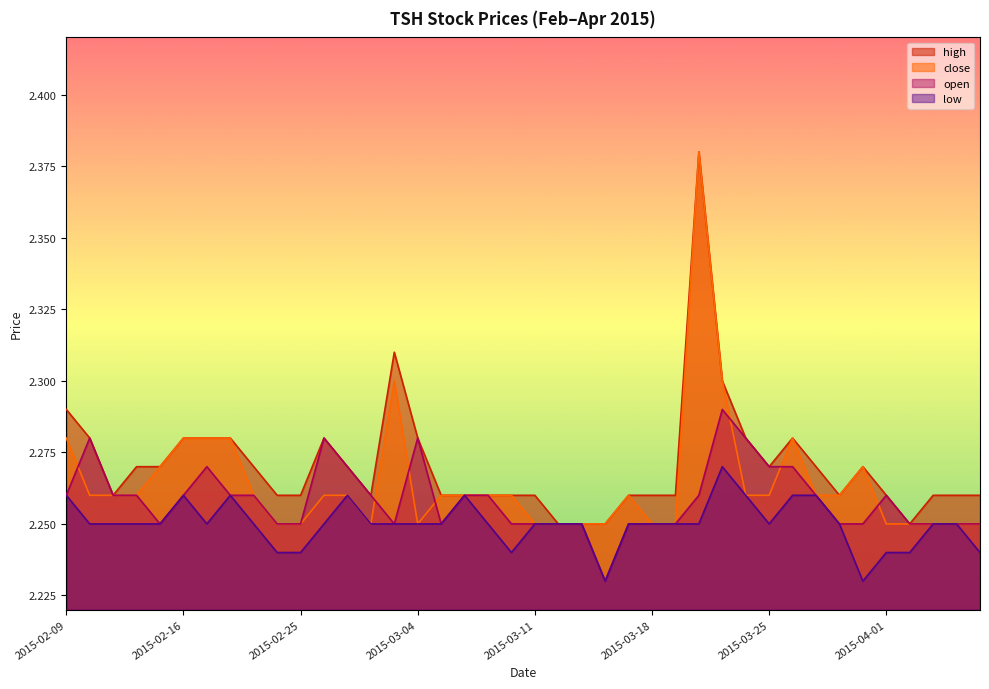

Reading left to right, list all the values displayed in this chart.

high: 2015-02-09=2.3	2015-02-10=2.3	2015-02-11=2.3	2015-02-12=2.3	2015-02-13=2.3	2015-02-16=2.3	2015-02-17=2.3	2015-02-18=2.3	2015-02-23=2.3	2015-02-24=2.3	2015-02-25=2.3	2015-02-26=2.3	2015-02-27=2.3	2015-03-02=2.3	2015-03-03=2.3	2015-03-04=2.3	2015-03-05=2.3	2015-03-06=2.3	2015-03-09=2.3	2015-03-10=2.3	2015-03-11=2.3	2015-03-12=2.2	2015-03-13=2.2	2015-03-16=2.2	2015-03-17=2.3	2015-03-18=2.3	2015-03-19=2.3	2015-03-20=2.4	2015-03-23=2.3	2015-03-24=2.3	2015-03-25=2.3	2015-03-26=2.3	2015-03-27=2.3	2015-03-30=2.3	2015-03-31=2.3	2015-04-01=2.3	2015-04-02=2.2	2015-04-03=2.3	2015-04-06=2.3	2015-04-07=2.3
close: 2015-02-09=2.3	2015-02-10=2.3	2015-02-11=2.3	2015-02-12=2.3	2015-02-13=2.3	2015-02-16=2.3	2015-02-17=2.3	2015-02-18=2.3	2015-02-23=2.3	2015-02-24=2.2	2015-02-25=2.2	2015-02-26=2.3	2015-02-27=2.3	2015-03-02=2.2	2015-03-03=2.3	2015-03-04=2.2	2015-03-05=2.3	2015-03-06=2.3	2015-03-09=2.3	2015-03-10=2.3	2015-03-11=2.2	2015-03-12=2.2	2015-03-13=2.2	2015-03-16=2.2	2015-03-17=2.3	2015-03-18=2.2	2015-03-19=2.2	2015-03-20=2.4	2015-03-23=2.3	2015-03-24=2.3	2015-03-25=2.3	2015-03-26=2.3	2015-03-27=2.3	2015-03-30=2.3	2015-03-31=2.3	2015-04-01=2.2	2015-04-02=2.2	2015-04-03=2.2	2015-04-06=2.2	2015-04-07=2.2
open: 2015-02-09=2.3	2015-02-10=2.3	2015-02-11=2.3	2015-02-12=2.3	2015-02-13=2.2	2015-02-16=2.3	2015-02-17=2.3	2015-02-18=2.3	2015-02-23=2.3	2015-02-24=2.2	2015-02-25=2.2	2015-02-26=2.3	2015-02-27=2.3	2015-03-02=2.3	2015-03-03=2.2	2015-03-04=2.3	2015-03-05=2.2	2015-03-06=2.3	2015-03-09=2.3	2015-03-10=2.2	2015-03-11=2.2	2015-03-12=2.2	2015-03-13=2.2	2015-03-16=2.2	2015-03-17=2.2	2015-03-18=2.2	2015-03-19=2.2	2015-03-20=2.3	2015-03-23=2.3	2015-03-24=2.3	2015-03-25=2.3	2015-03-26=2.3	2015-03-27=2.3	2015-03-30=2.2	2015-03-31=2.2	2015-04-01=2.3	2015-04-02=2.2	2015-04-03=2.2	2015-04-06=2.2	2015-04-07=2.2
low: 2015-02-09=2.3	2015-02-10=2.2	2015-02-11=2.2	2015-02-12=2.2	2015-02-13=2.2	2015-02-16=2.3	2015-02-17=2.2	2015-02-18=2.3	2015-02-23=2.2	2015-02-24=2.2	2015-02-25=2.2	2015-02-26=2.2	2015-02-27=2.3	2015-03-02=2.2	2015-03-03=2.2	2015-03-04=2.2	2015-03-05=2.2	2015-03-06=2.3	2015-03-09=2.2	2015-03-10=2.2	2015-03-11=2.2	2015-03-12=2.2	2015-03-13=2.2	2015-03-16=2.2	2015-03-17=2.2	2015-03-18=2.2	2015-03-19=2.2	2015-03-20=2.2	2015-03-23=2.3	2015-03-24=2.3	2015-03-25=2.2	2015-03-26=2.3	2015-03-27=2.3	2015-03-30=2.2	2015-03-31=2.2	2015-04-01=2.2	2015-04-02=2.2	2015-04-03=2.2	2015-04-06=2.2	2015-04-07=2.2